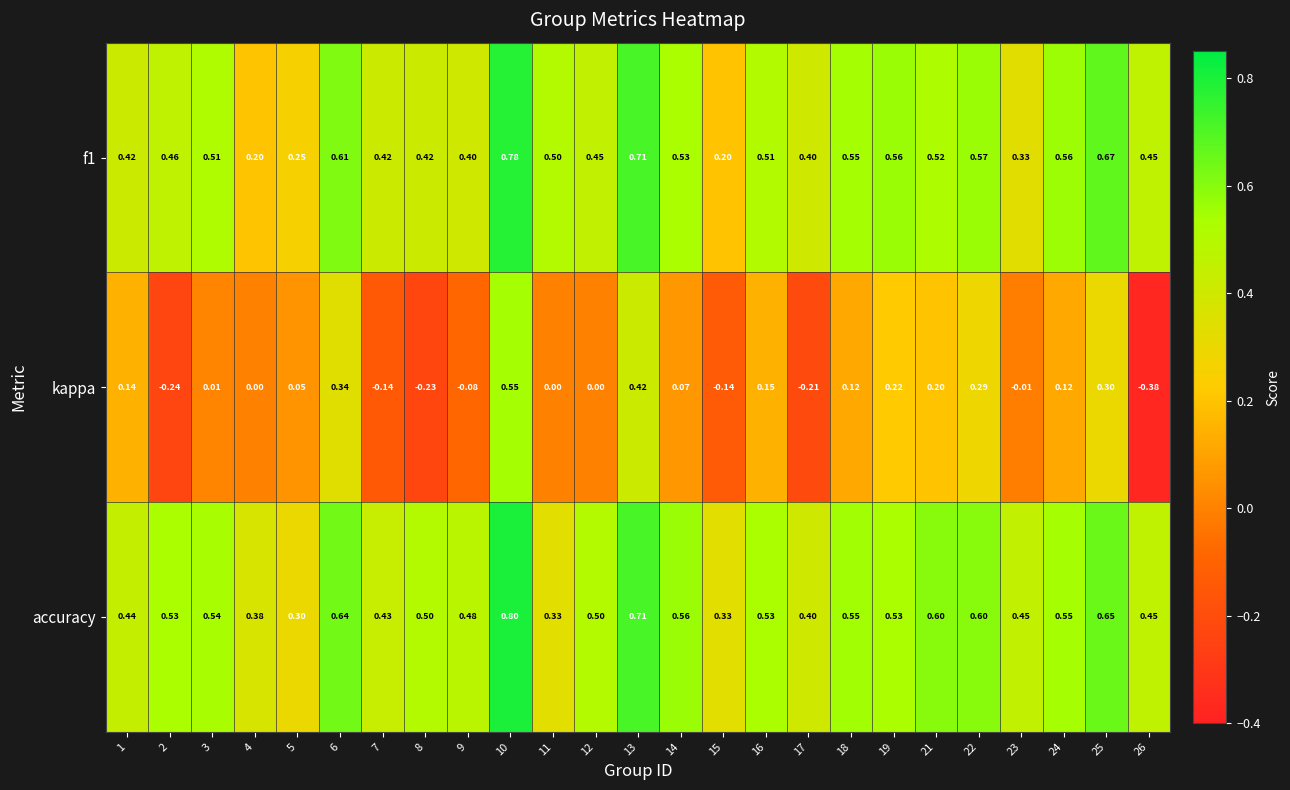

What is the total value across all series at 2?

0.8